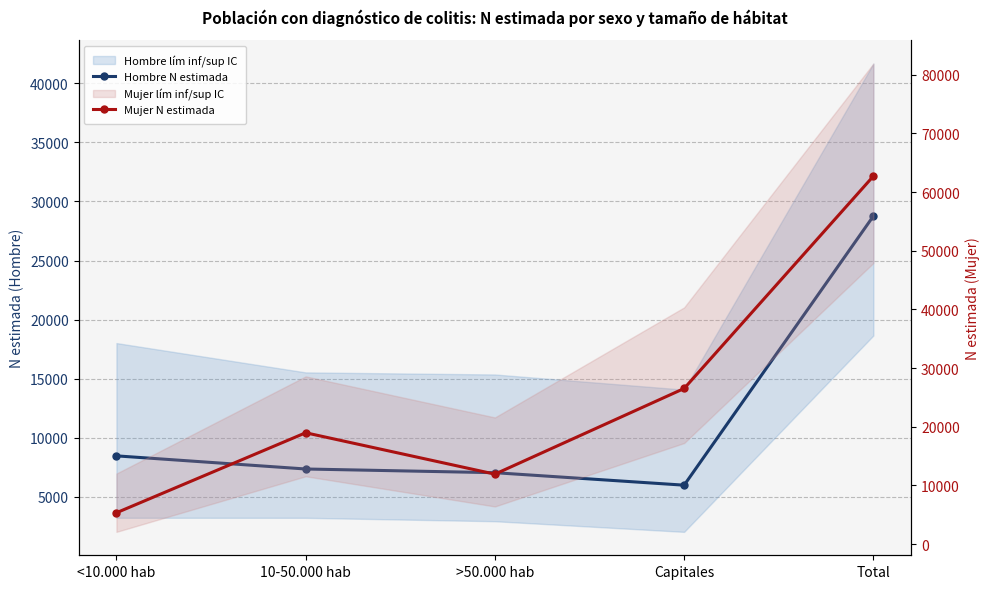

Which series changed the most between <10.000 hab and Capitales?

Mujer N estimada